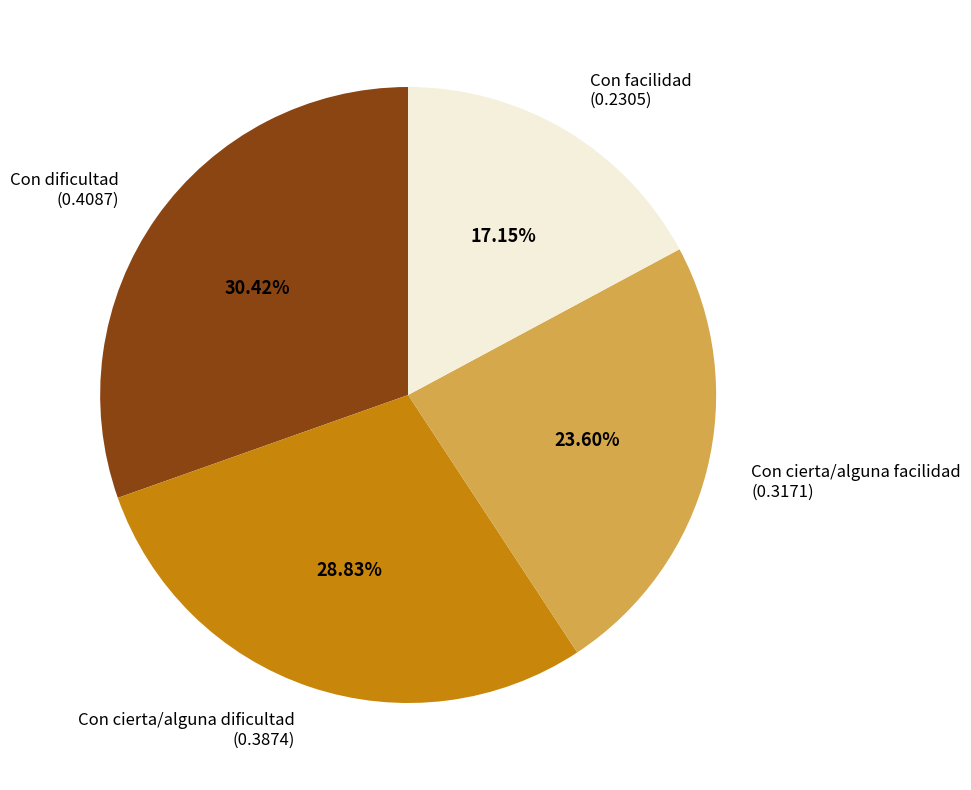

The Con cierta/alguna facilidad slice represents 9% of the pie. True or false?

False